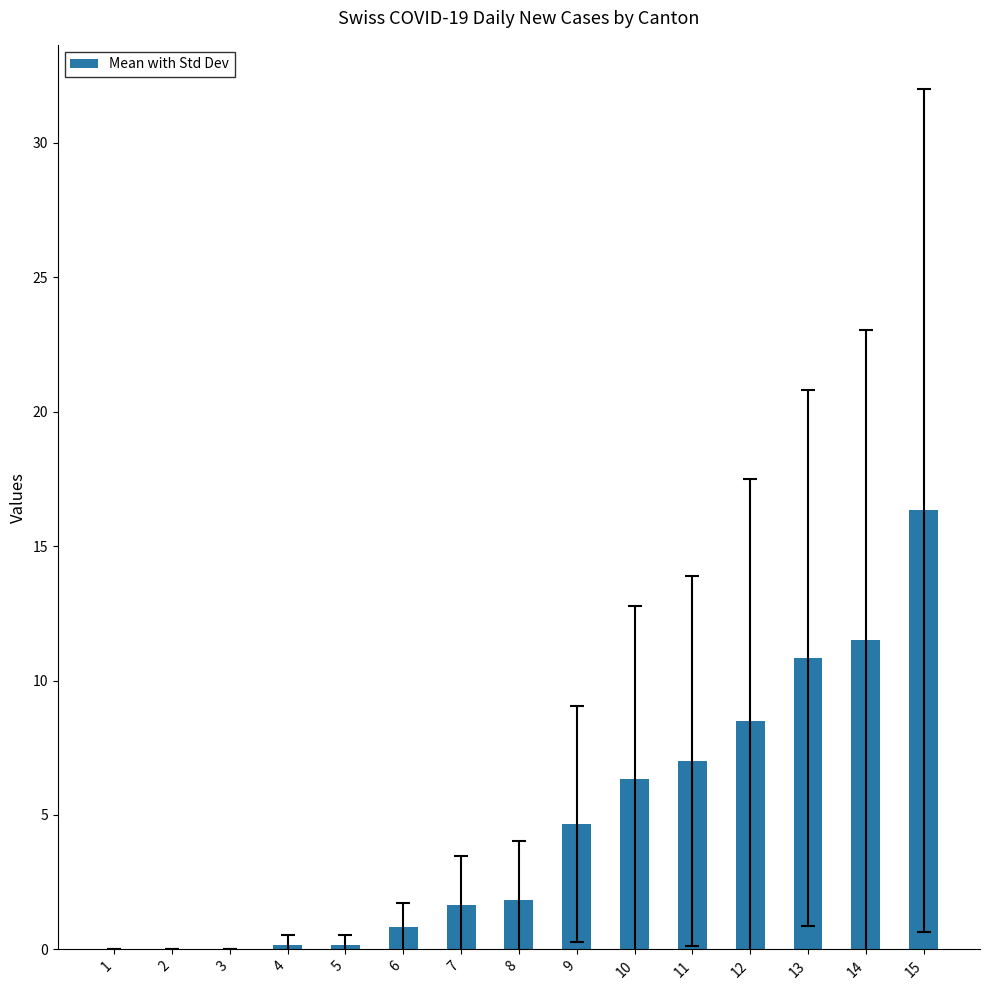

What is the difference between the values at 3 and 11?

7.0